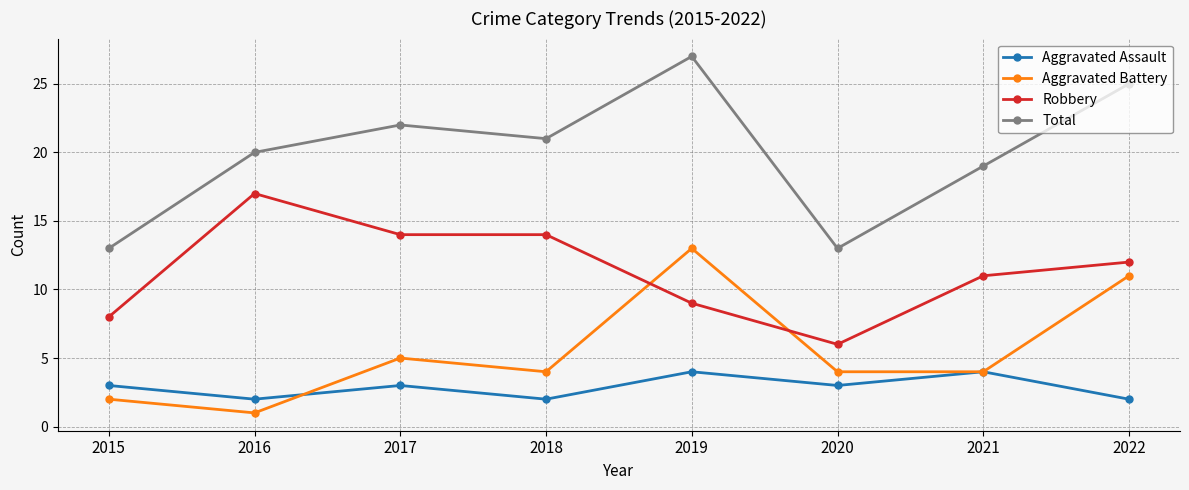

Where is Aggravated Battery nearest to the value 7?

2017